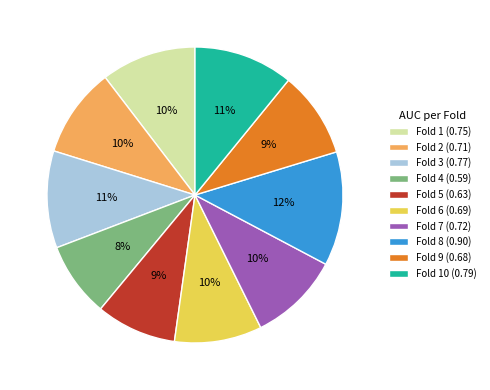

Does any single category account for the majority?

No